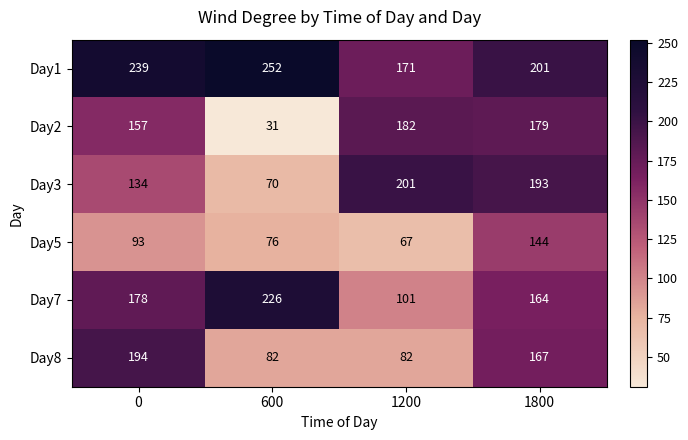

What is the minimum value shown in the chart?

31